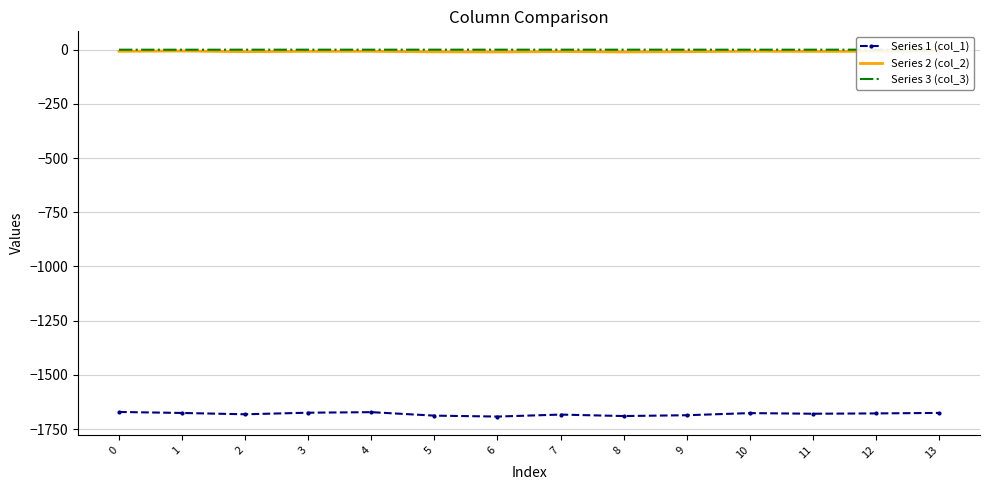

Is the value of Series 1 (col_1) at 2 greater than the value of Series 2 (col_2) at 1?

No